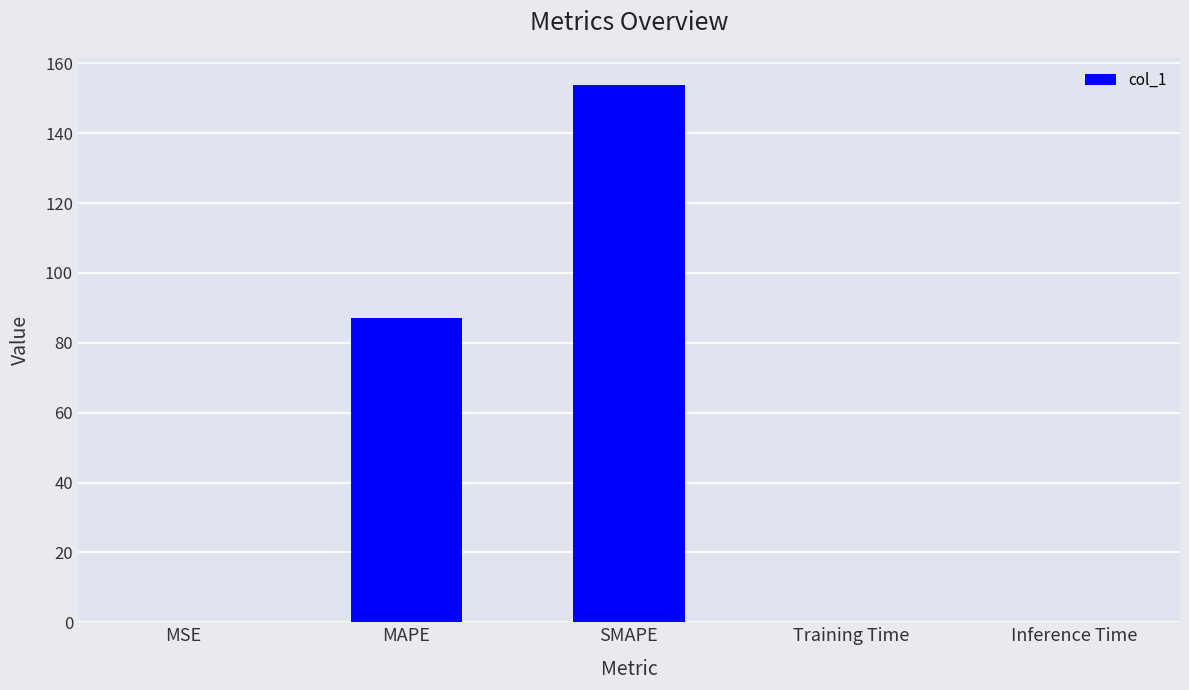

What is the sum of all values?

241.0